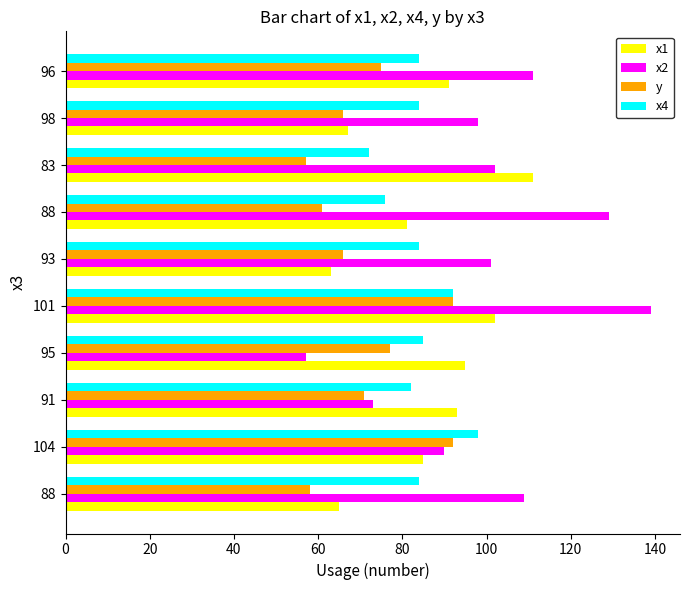

Reading right to left, transcribe all the data shown in this chart.

x1: 91	67	111	81	63	102	95	93	85	65
x2: 111	98	102	129	101	139	57	73	90	109
y: 75	66	57	61	66	92	77	71	92	58
x4: 84	84	72	76	84	92	85	82	98	84